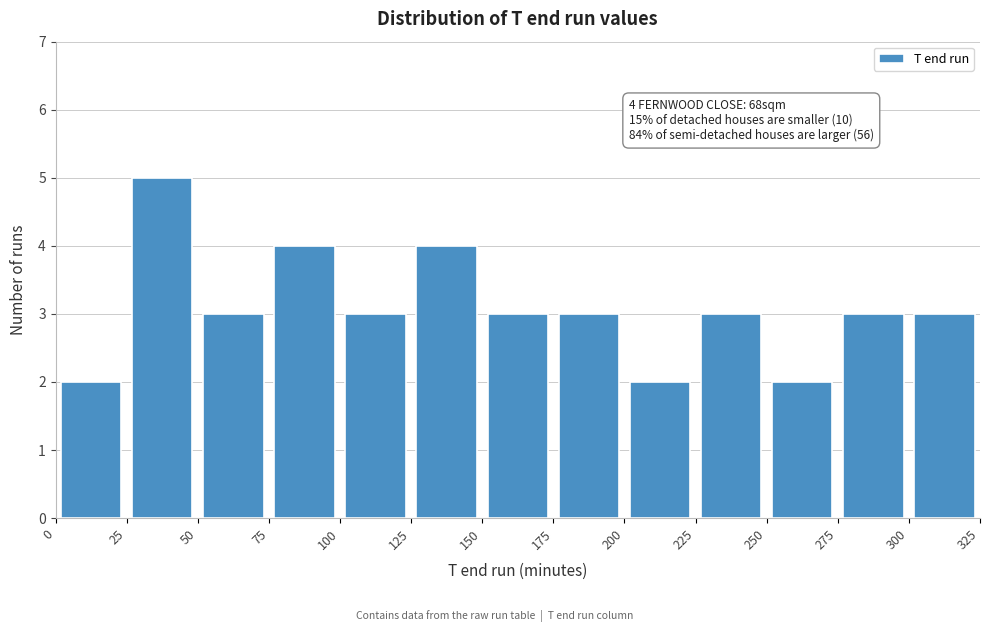

Over which range of the x-axis is the bar tallest?

25 to 50